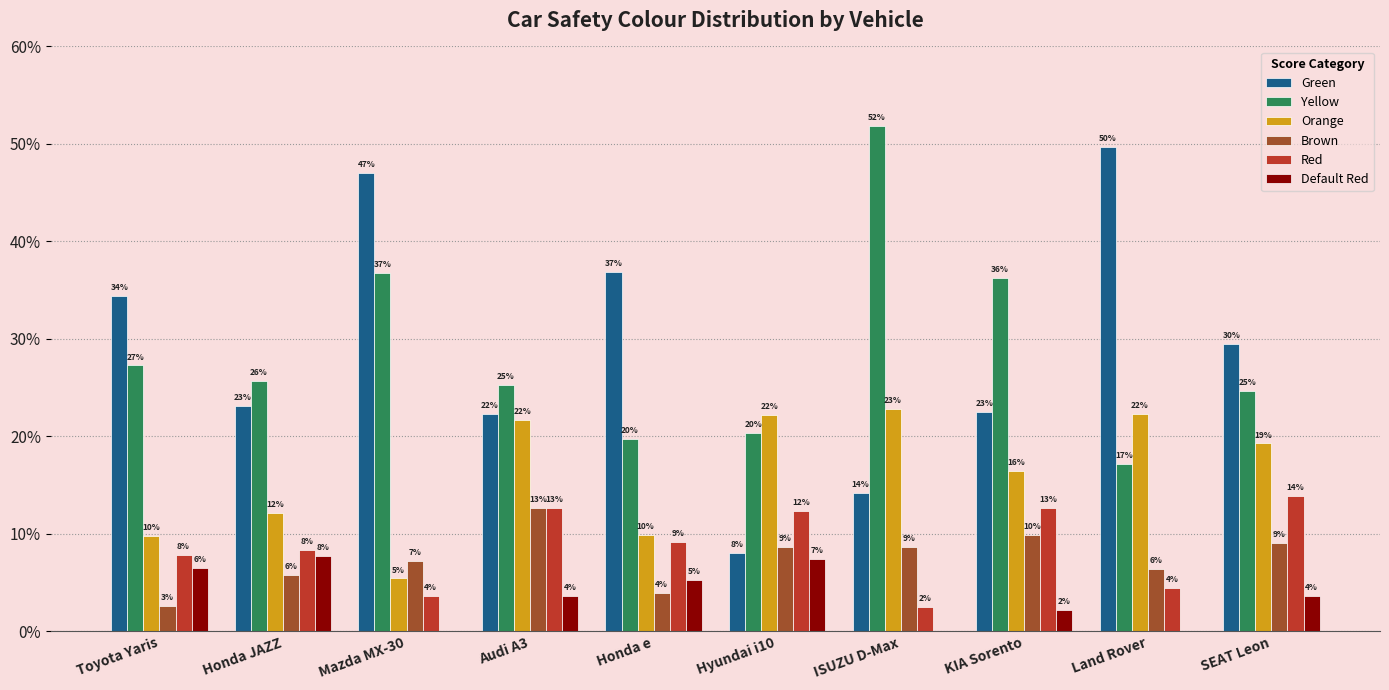

What is the difference between the second highest and second lowest values in the Orange series?

12.6